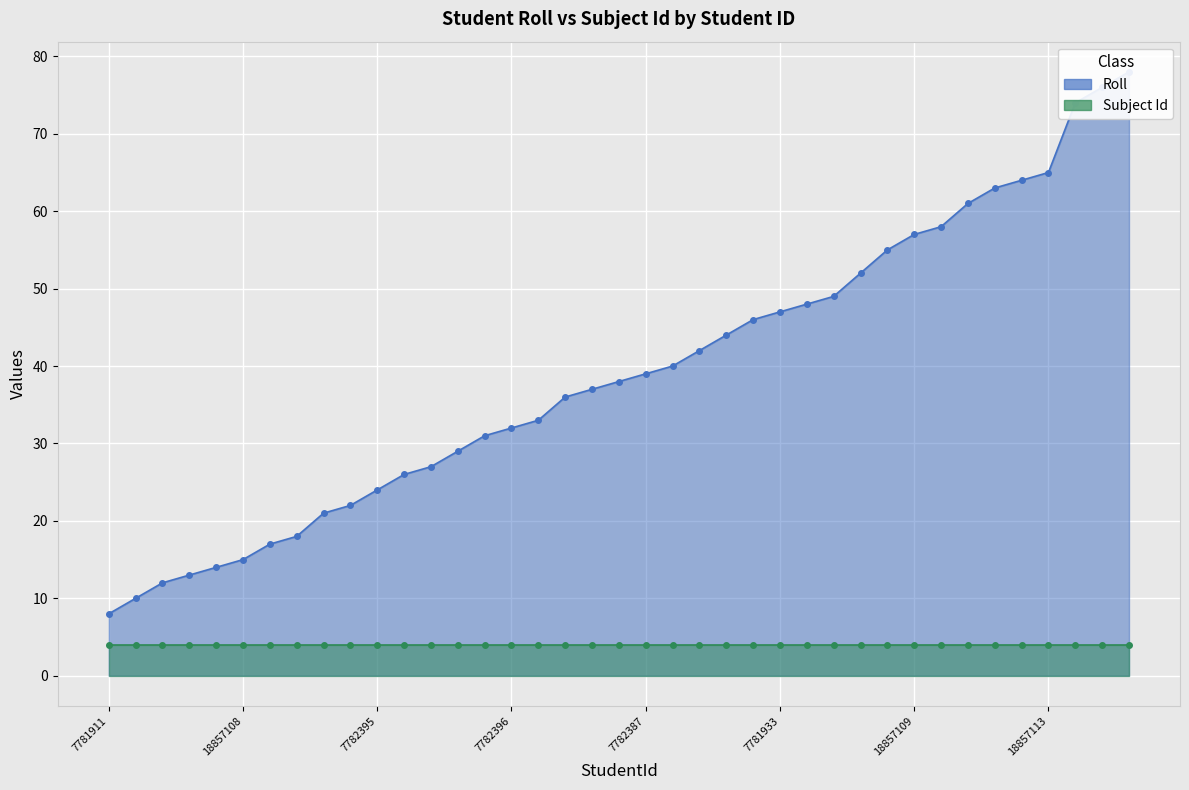

Which series has the largest range (max minus min)?

Roll